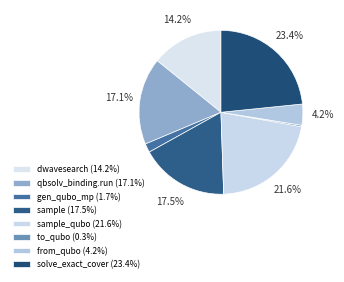

How many slices are in this pie chart?

8